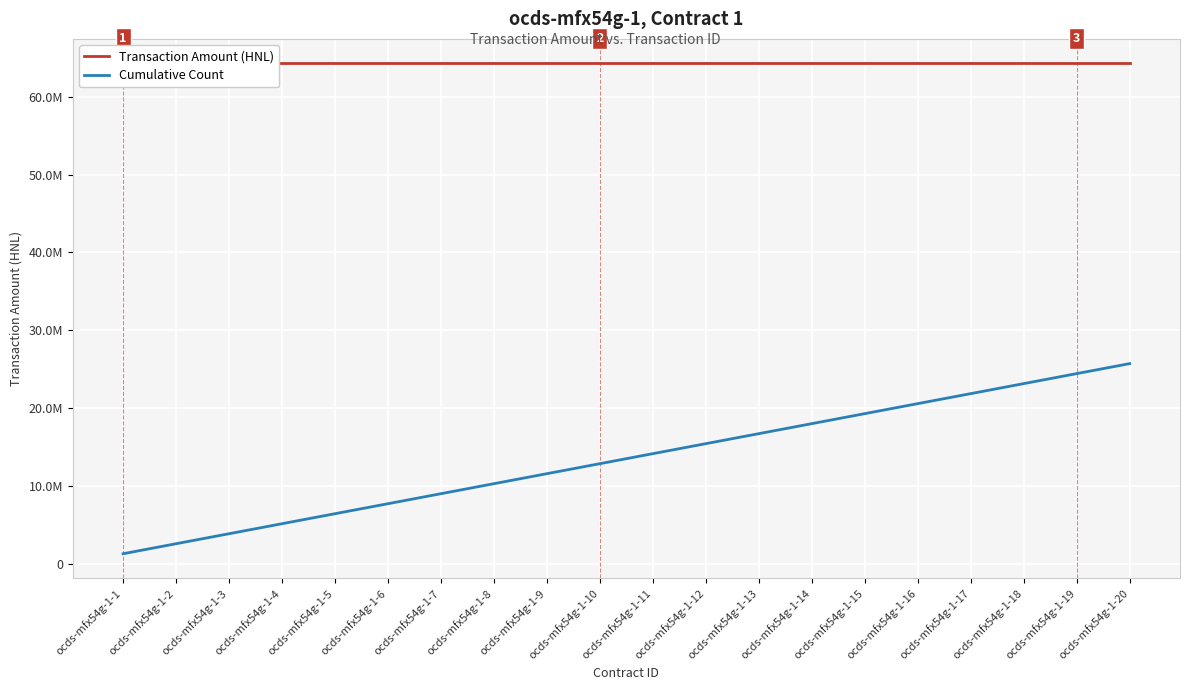

Which series has the widest spread of values?

Cumulative Count